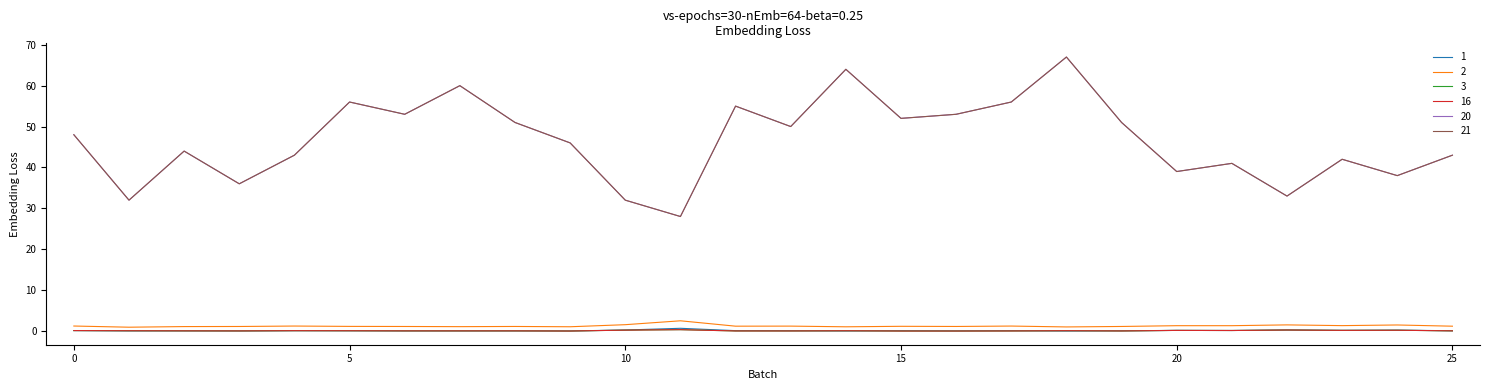

At which category is the sum across all series the highest?

18